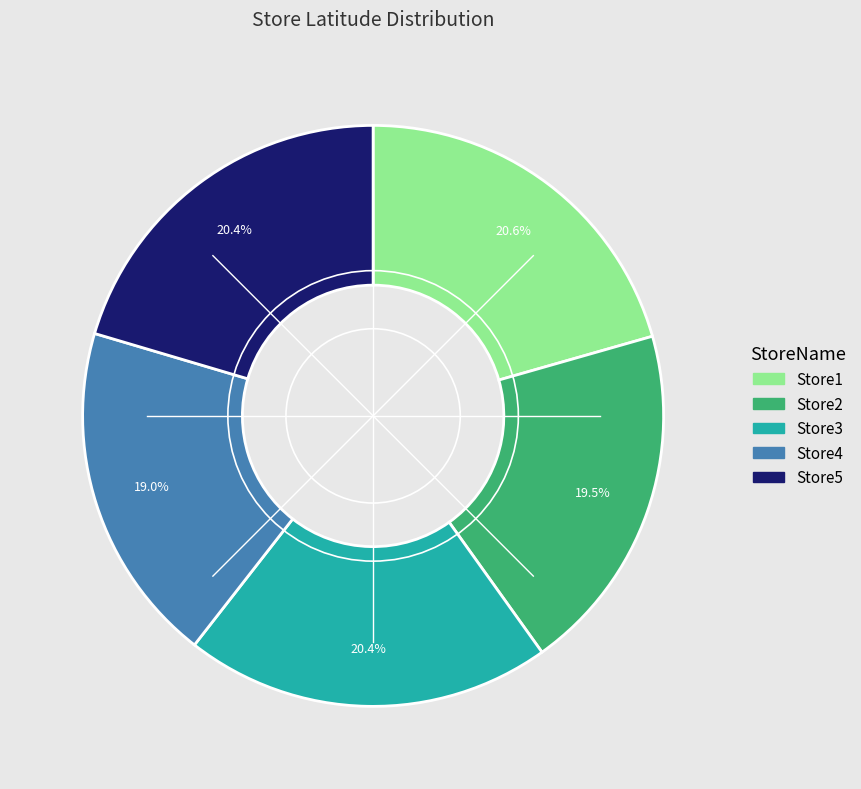

How many slices are in this pie chart?

5